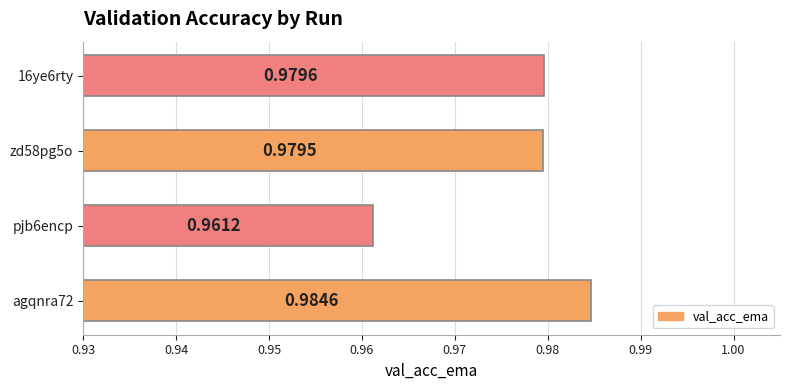

Which has a higher value, zd58pg5o or 16ye6rty?

16ye6rty